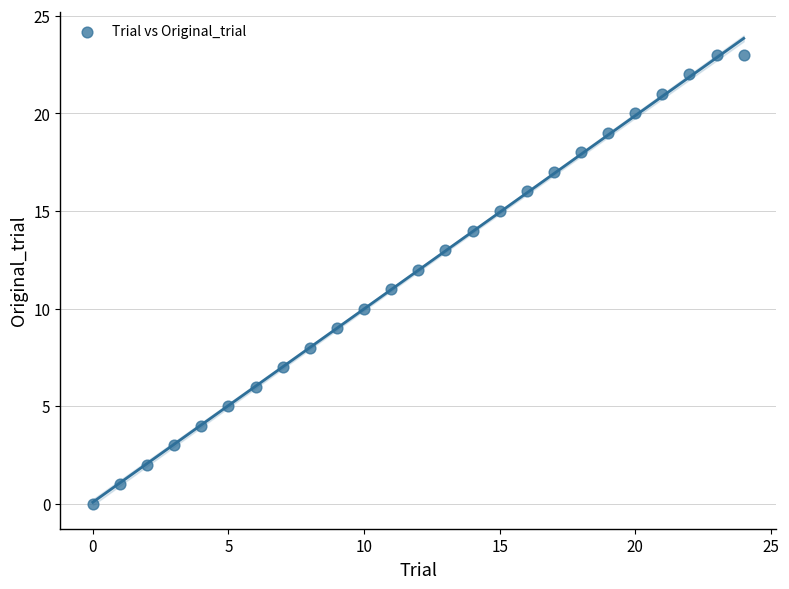

What is the range of Y values (max minus min)?

23